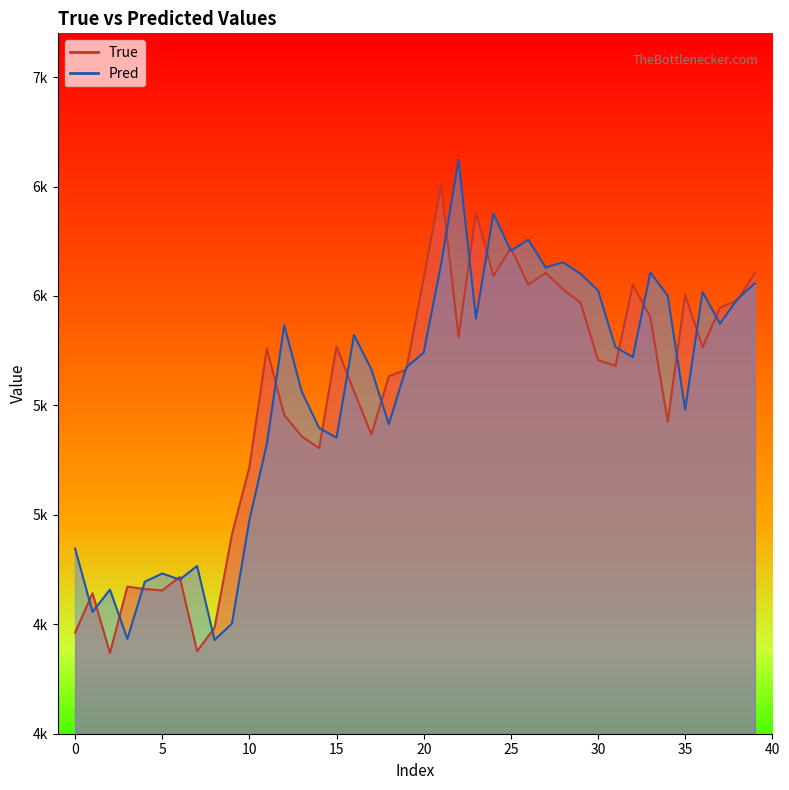

True or false: True has more than 0 points higher than both neighbors.

True